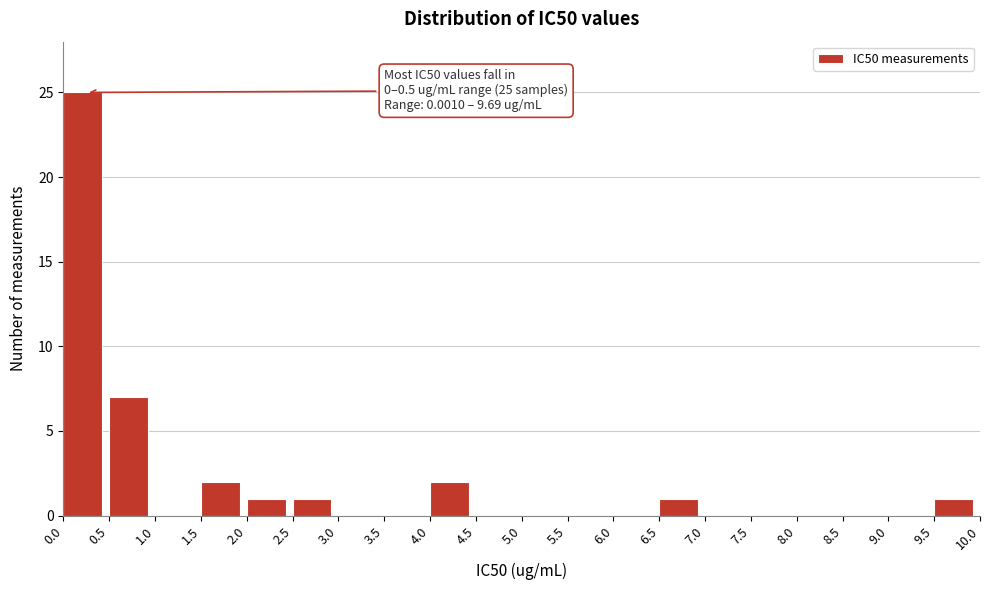

Over which range of the x-axis is the bar tallest?

0.0 to 0.5